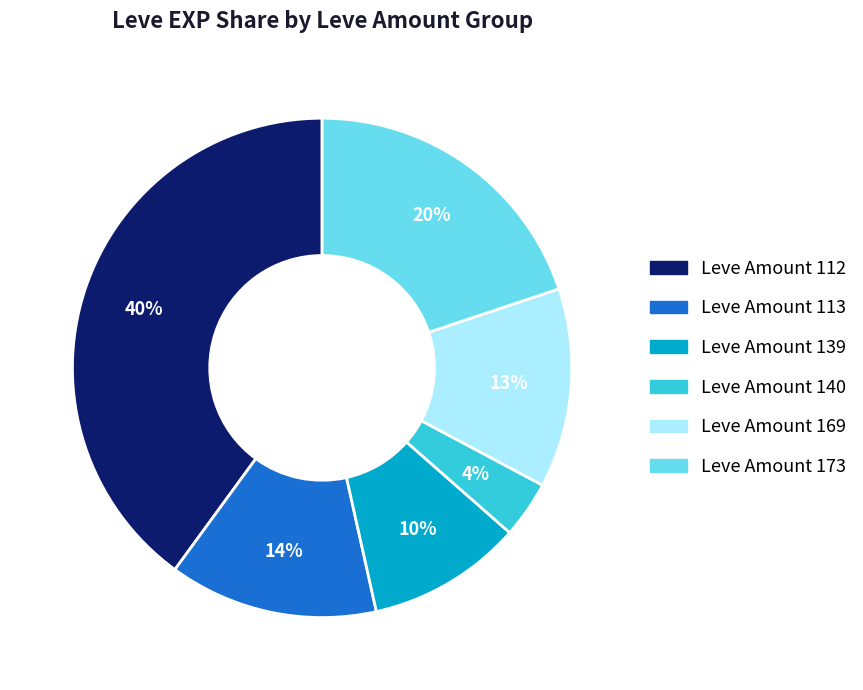

Count the number of slices in the pie.

6